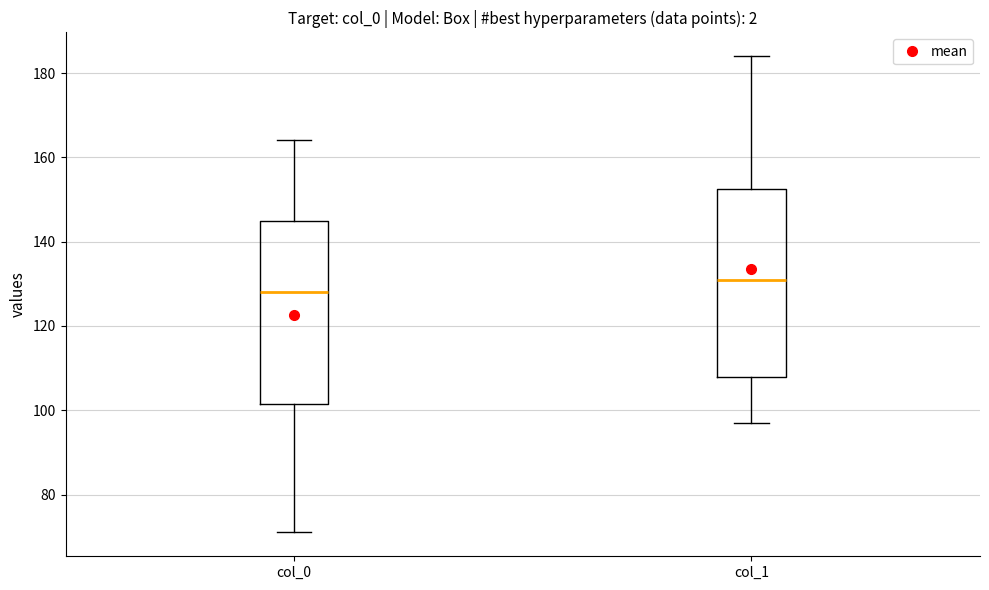

Reading left to right, transcribe this box plot: for each box, give where its median line is, the range the box spans, and where its two whiskers end, as read against the y-axis. The values are not printed on the chart, so give them approximately, as read against the axis.

col_0: median 128, box 102 to 146, whiskers 72 to 164
col_1: median 132, box 108 to 152, whiskers 98 to 184